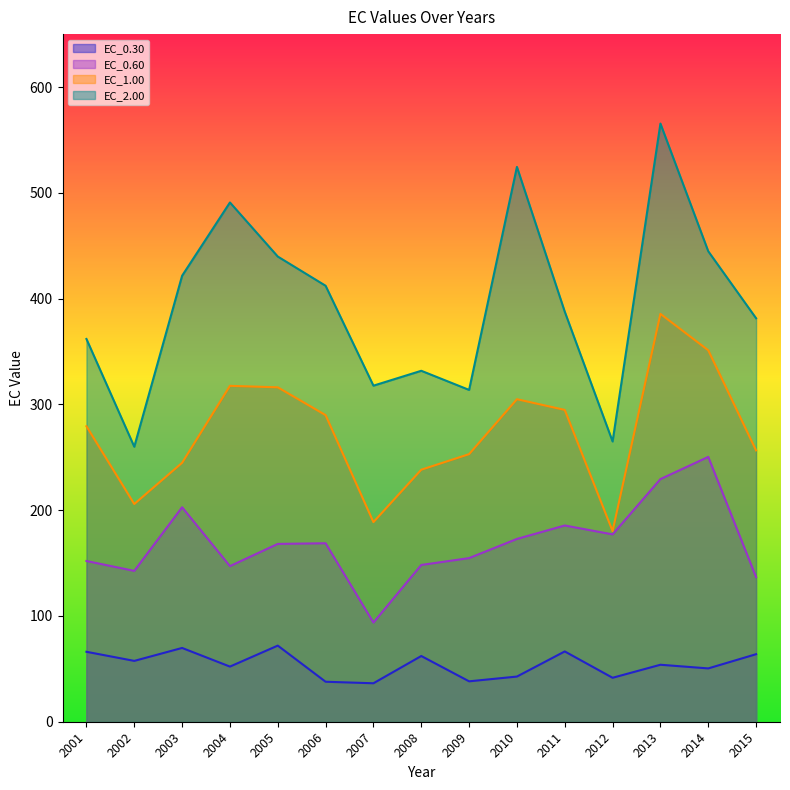

What is the difference between the maximum and minimum values in the EC_0.30 series?

35.6